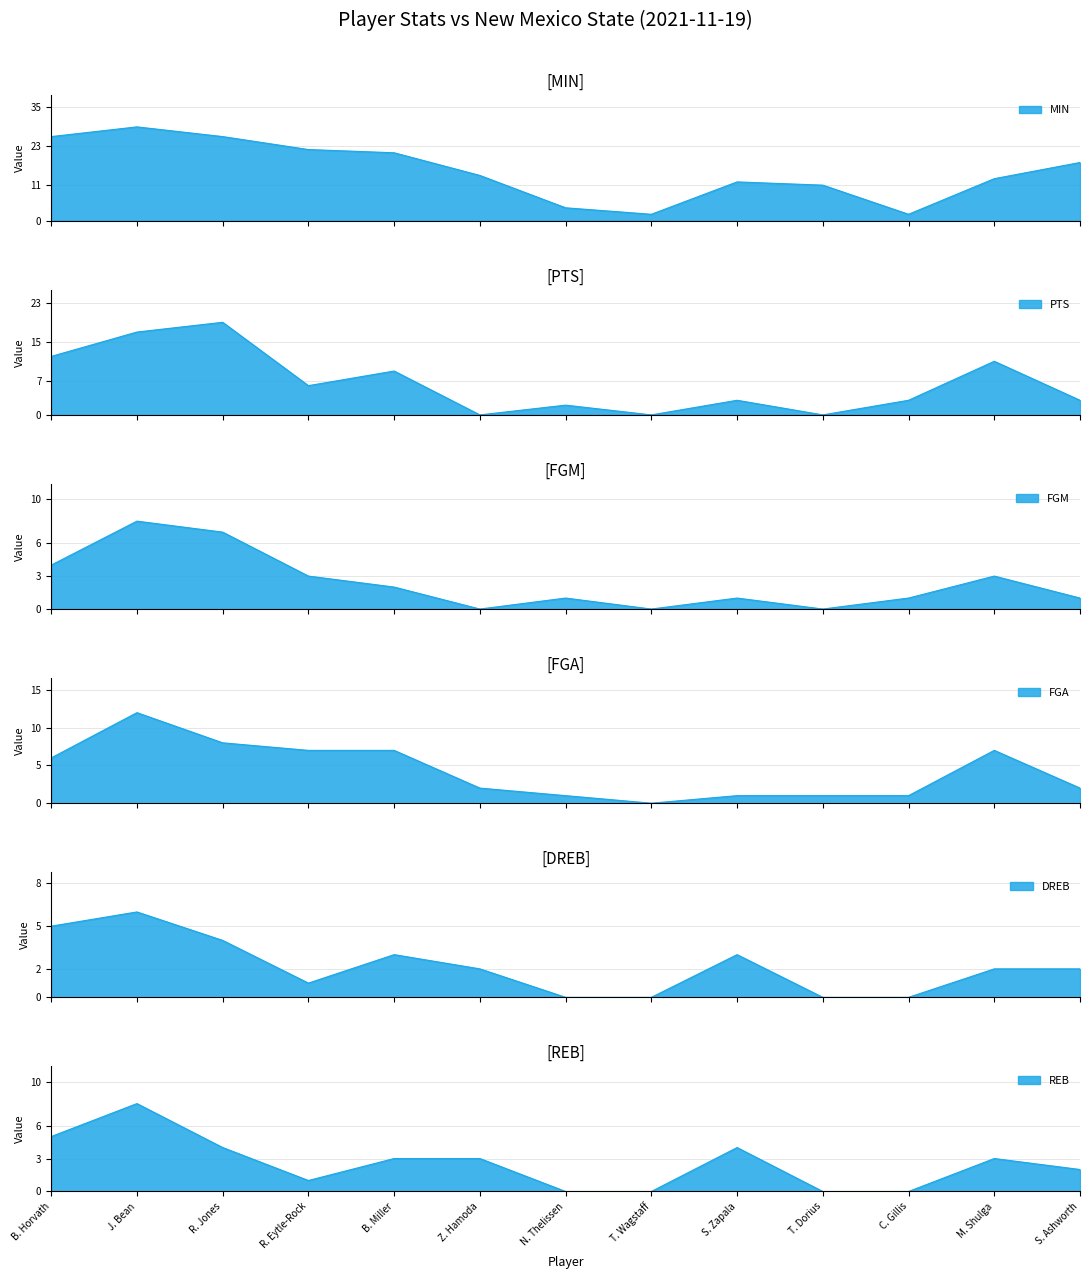

What position from the left is S. Zapala?

9